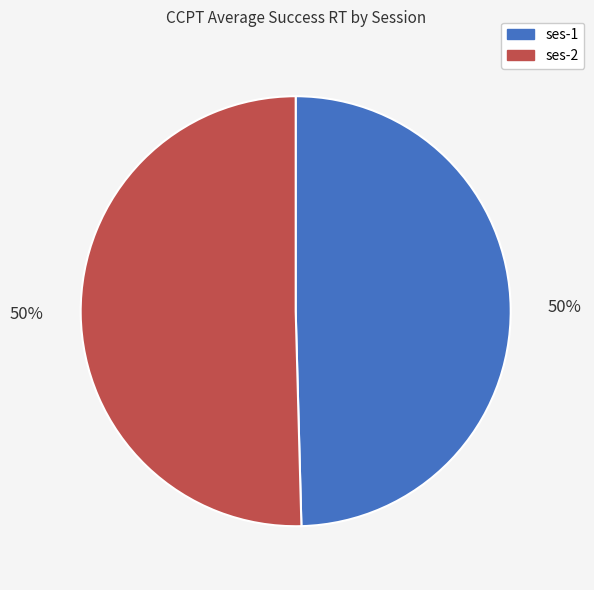

Count the number of slices in the pie.

2